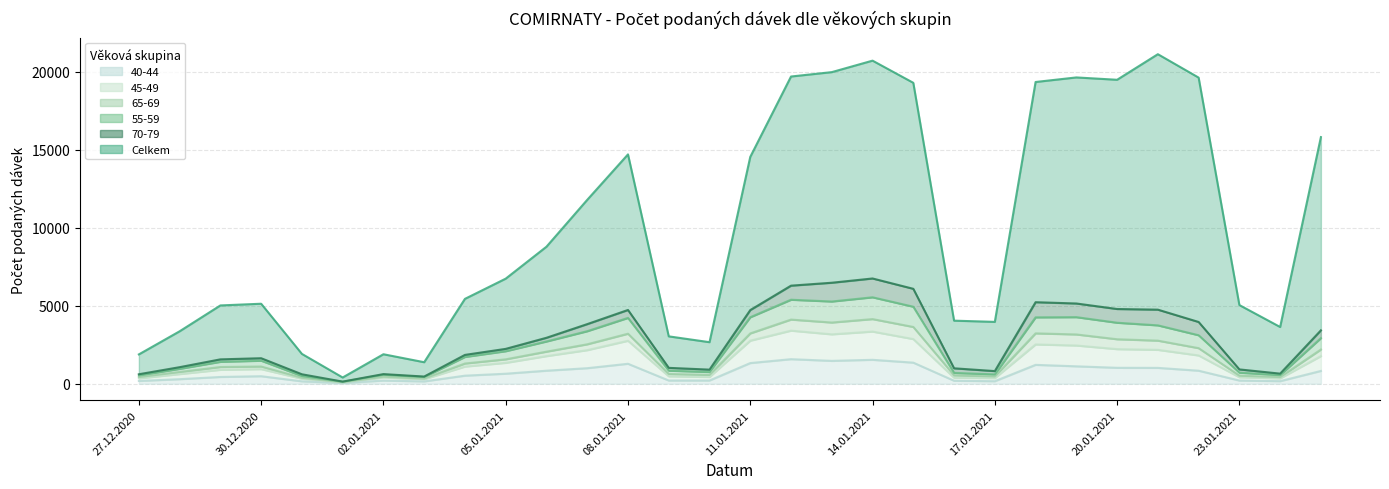

True or false: 40-44 and Celkem intersect in this chart.

False